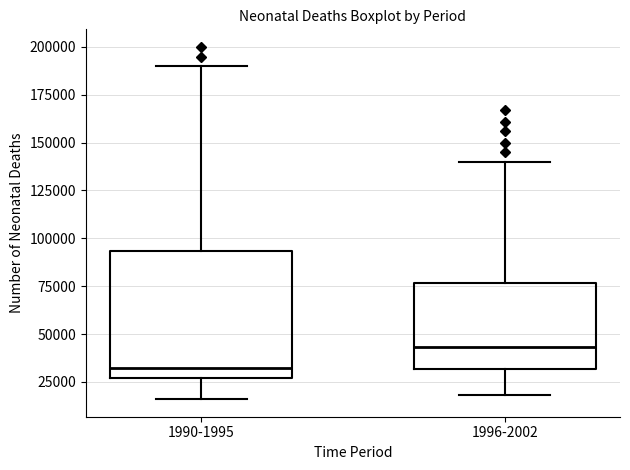

Where does the upper whisker of the box for 1996-2002 end on the y-axis? The values are not printed on the chart, so give them approximately, as read against the axis.

140000